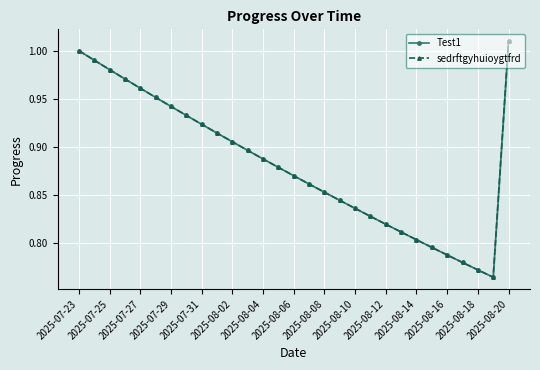

Reading right to left, what are all the values shown in this chart?

Test1: 1.0	0.8	0.8	0.8	0.8	0.8	0.8	0.8	0.8	0.8	0.8	0.8	0.9	0.9	0.9	0.9	0.9	0.9	0.9	0.9	0.9	0.9	0.9	1.0	1.0	1.0	1.0	1.0	1.0
sedrftgyhuioygtfrd: 1.0	0.8	0.8	0.8	0.8	0.8	0.8	0.8	0.8	0.8	0.8	0.8	0.9	0.9	0.9	0.9	0.9	0.9	0.9	0.9	0.9	0.9	0.9	1.0	1.0	1.0	1.0	1.0	1.0